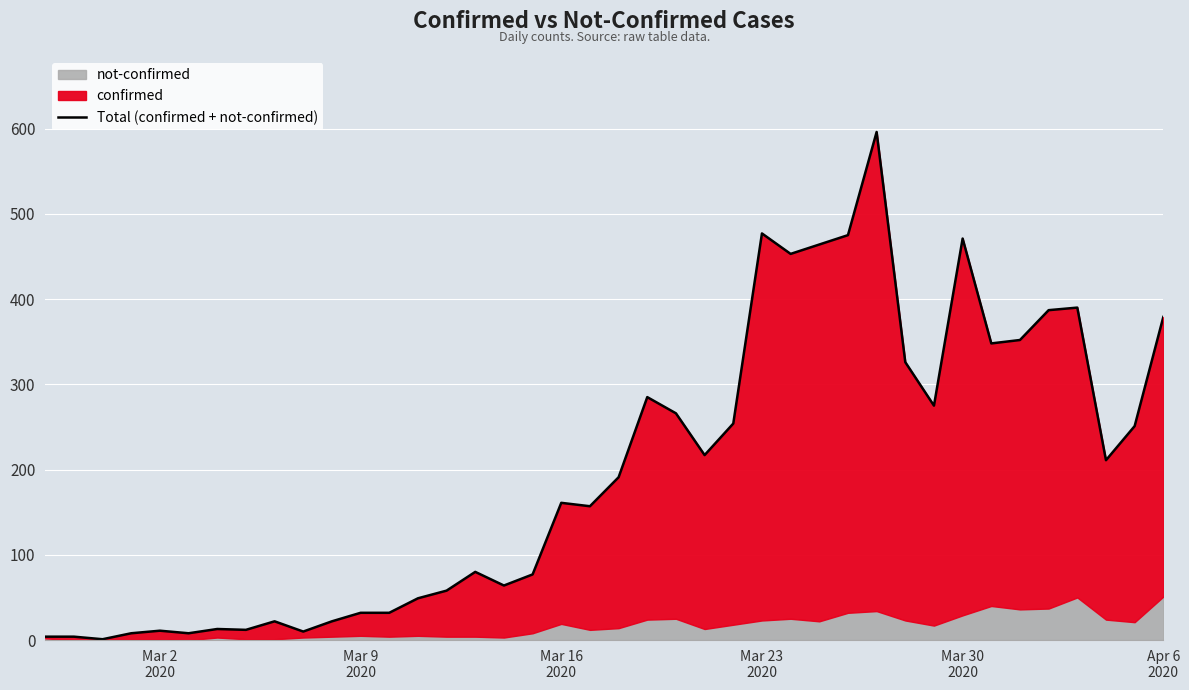

Is it true that the value at 8 is 8?

False